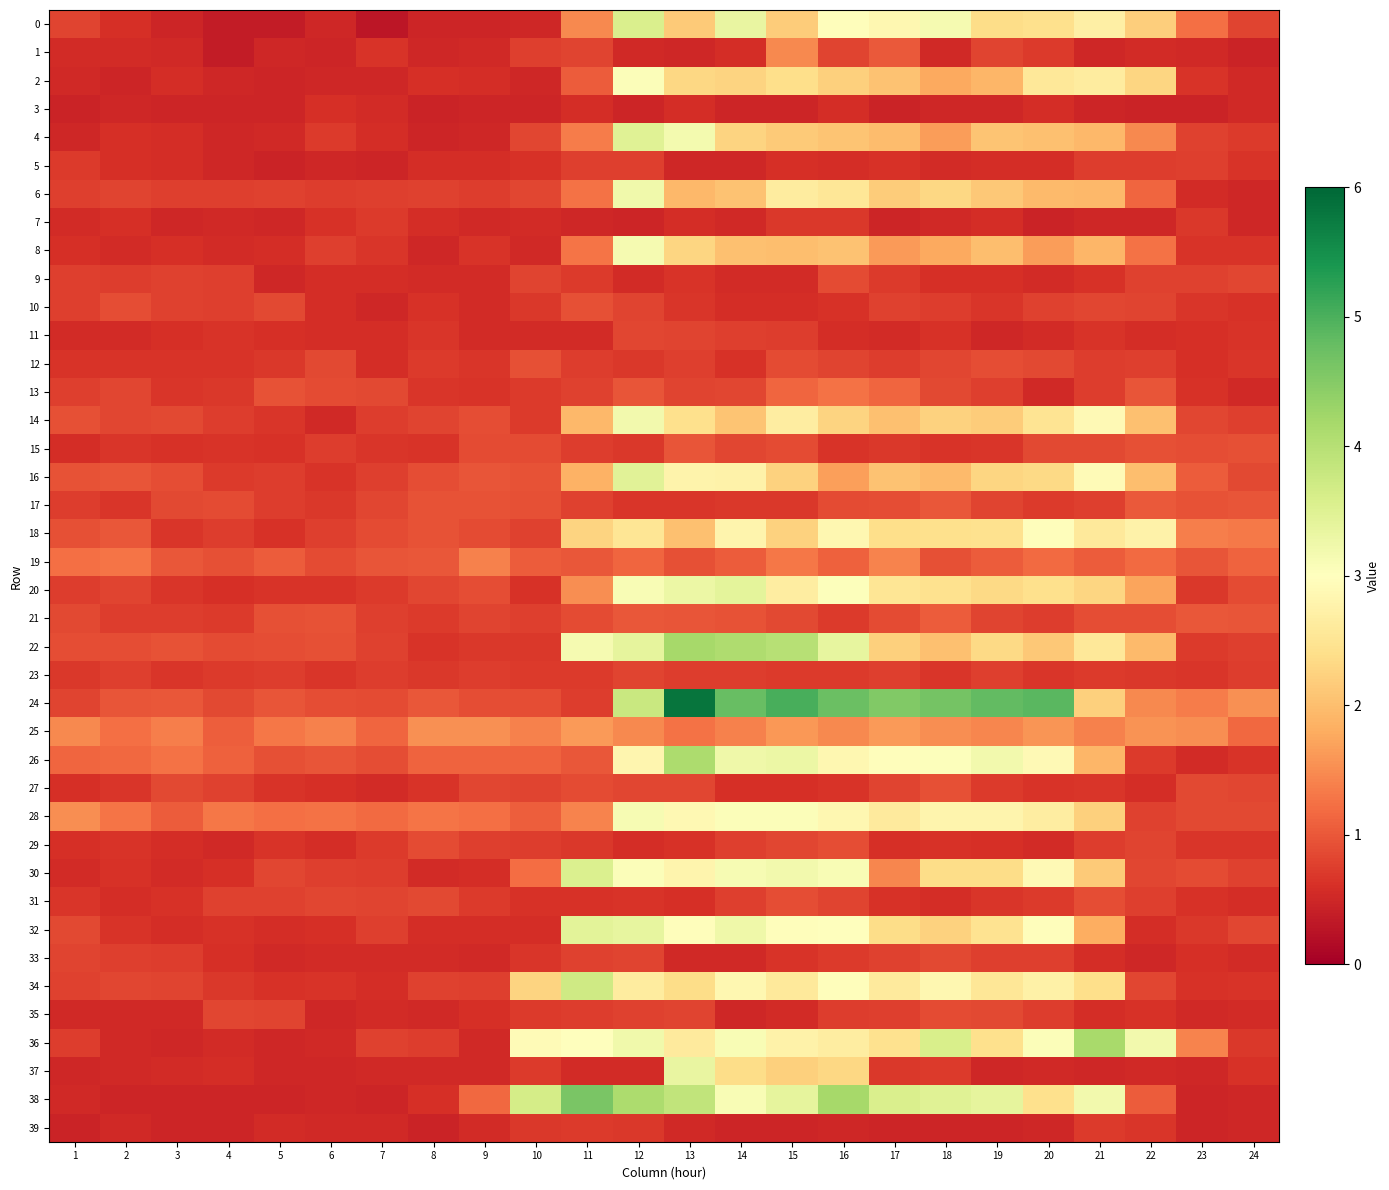

Reading left to right, transcribe all the data shown in this chart.

0: 1=0.8	2=0.6	3=0.5	4=0.4	5=0.4	6=0.5	7=0.3	8=0.5	9=0.5	10=0.5	11=1.5	12=3.6	13=2.1	14=3.3	15=2.2	16=3.0	17=2.8	18=3.2	19=2.4	20=2.4	21=2.7	22=2.2	23=1.2	24=0.8
1: 1=0.5	2=0.6	3=0.5	4=0.4	5=0.5	6=0.5	7=0.6	8=0.5	9=0.5	10=0.8	11=0.8	12=0.5	13=0.5	14=0.6	15=1.5	16=0.8	17=1.0	18=0.5	19=0.8	20=0.7	21=0.5	22=0.6	23=0.5	24=0.4
2: 1=0.5	2=0.5	3=0.6	4=0.5	5=0.5	6=0.5	7=0.5	8=0.6	9=0.6	10=0.5	11=1.0	12=3.0	13=2.3	14=2.3	15=2.4	16=2.2	17=2.0	18=1.8	19=1.9	20=2.6	21=2.6	22=2.3	23=0.6	24=0.5
3: 1=0.5	2=0.5	3=0.5	4=0.5	5=0.5	6=0.6	7=0.5	8=0.5	9=0.5	10=0.5	11=0.6	12=0.5	13=0.6	14=0.5	15=0.5	16=0.6	17=0.5	18=0.5	19=0.5	20=0.6	21=0.5	22=0.4	23=0.5	24=0.5
4: 1=0.5	2=0.6	3=0.6	4=0.5	5=0.5	6=0.7	7=0.6	8=0.5	9=0.5	10=0.8	11=1.4	12=3.5	13=3.2	14=2.3	15=2.1	16=2.1	17=2.0	18=1.7	19=2.1	20=2.0	21=1.9	22=1.5	23=0.8	24=0.7
5: 1=0.7	2=0.6	3=0.6	4=0.5	5=0.5	6=0.5	7=0.5	8=0.6	9=0.6	10=0.6	11=0.8	12=0.8	13=0.5	14=0.5	15=0.6	16=0.6	17=0.6	18=0.5	19=0.6	20=0.6	21=0.7	22=0.7	23=0.8	24=0.6
6: 1=0.8	2=0.8	3=0.8	4=0.8	5=0.8	6=0.7	7=0.8	8=0.8	9=0.7	10=0.8	11=1.3	12=3.2	13=1.9	14=2.1	15=2.6	16=2.5	17=2.2	18=2.3	19=2.1	20=2.0	21=1.9	22=1.1	23=0.6	24=0.5
7: 1=0.5	2=0.6	3=0.5	4=0.5	5=0.5	6=0.6	7=0.7	8=0.6	9=0.5	10=0.6	11=0.5	12=0.5	13=0.6	14=0.5	15=0.7	16=0.7	17=0.5	18=0.5	19=0.6	20=0.5	21=0.5	22=0.5	23=0.7	24=0.5
8: 1=0.6	2=0.6	3=0.6	4=0.5	5=0.6	6=0.8	7=0.7	8=0.5	9=0.6	10=0.5	11=1.3	12=3.1	13=2.3	14=2.0	15=2.0	16=2.1	17=1.6	18=1.8	19=2.0	20=1.7	21=1.9	22=1.2	23=0.6	24=0.6
9: 1=0.8	2=0.7	3=0.8	4=0.8	5=0.5	6=0.6	7=0.6	8=0.6	9=0.6	10=0.8	11=0.7	12=0.6	13=0.6	14=0.5	15=0.6	16=0.9	17=0.7	18=0.6	19=0.6	20=0.5	21=0.6	22=0.8	23=0.8	24=0.8
10: 1=0.8	2=0.9	3=0.8	4=0.8	5=0.9	6=0.6	7=0.5	8=0.6	9=0.5	10=0.7	11=0.9	12=0.8	13=0.7	14=0.6	15=0.6	16=0.6	17=0.8	18=0.7	19=0.7	20=0.8	21=0.8	22=0.8	23=0.7	24=0.6
11: 1=0.5	2=0.5	3=0.6	4=0.6	5=0.6	6=0.6	7=0.6	8=0.7	9=0.5	10=0.6	11=0.5	12=0.8	13=0.8	14=0.8	15=0.7	16=0.6	17=0.5	18=0.6	19=0.5	20=0.5	21=0.6	22=0.6	23=0.6	24=0.6
12: 1=0.7	2=0.6	3=0.6	4=0.6	5=0.7	6=0.9	7=0.6	8=0.7	9=0.7	10=0.9	11=0.7	12=0.7	13=0.8	14=0.6	15=0.9	16=0.8	17=0.7	18=0.8	19=0.9	20=0.9	21=0.7	22=0.8	23=0.6	24=0.7
13: 1=0.8	2=0.8	3=0.7	4=0.7	5=1.0	6=0.9	7=0.9	8=0.7	9=0.7	10=0.7	11=0.8	12=1.0	13=0.8	14=0.8	15=1.1	16=1.2	17=1.1	18=0.9	19=0.8	20=0.5	21=0.7	22=1.0	23=0.6	24=0.5
14: 1=0.9	2=0.8	3=0.9	4=0.7	5=0.7	6=0.5	7=0.7	8=0.8	9=0.9	10=0.7	11=1.9	12=3.2	13=2.4	14=2.1	15=2.7	16=2.3	17=2.0	18=2.2	19=2.2	20=2.5	21=2.9	22=2.0	23=0.8	24=0.8
15: 1=0.6	2=0.7	3=0.6	4=0.6	5=0.6	6=0.7	7=0.7	8=0.6	9=0.9	10=0.9	11=0.7	12=0.7	13=1.0	14=0.8	15=0.9	16=0.7	17=0.7	18=0.6	19=0.7	20=0.8	21=0.9	22=0.9	23=0.9	24=0.9
16: 1=0.9	2=1.0	3=0.9	4=0.7	5=0.7	6=0.6	7=0.8	8=0.9	9=1.0	10=1.0	11=1.9	12=3.5	13=2.8	14=2.8	15=2.2	16=1.7	17=2.1	18=1.9	19=2.3	20=2.3	21=2.9	22=2.0	23=1.1	24=0.9
17: 1=0.7	2=0.7	3=0.9	4=0.9	5=0.7	6=0.7	7=0.8	8=0.9	9=0.9	10=0.9	11=0.8	12=0.7	13=0.7	14=0.7	15=0.7	16=0.9	17=0.9	18=1.0	19=0.8	20=0.7	21=0.8	22=1.0	23=0.9	24=1.0
18: 1=0.9	2=1.0	3=0.7	4=0.7	5=0.6	6=0.8	7=0.9	8=1.0	9=0.9	10=0.8	11=2.3	12=2.5	13=2.0	14=2.8	15=2.2	16=2.8	17=2.4	18=2.4	19=2.5	20=3.0	21=2.6	22=2.8	23=1.4	24=1.3
19: 1=1.2	2=1.3	3=1.0	4=0.9	5=1.1	6=0.9	7=1.0	8=1.0	9=1.4	10=1.0	11=1.0	12=1.1	13=0.9	14=1.0	15=1.3	16=1.1	17=1.4	18=0.9	19=1.0	20=1.2	21=1.0	22=1.2	23=1.0	24=1.1
20: 1=0.7	2=0.8	3=0.7	4=0.6	5=0.7	6=0.6	7=0.7	8=0.8	9=0.9	10=0.6	11=1.5	12=3.1	13=3.3	14=3.4	15=2.7	16=3.0	17=2.5	18=2.4	19=2.3	20=2.4	21=2.3	22=1.7	23=0.7	24=0.9
21: 1=0.9	2=0.7	3=0.7	4=0.7	5=0.9	6=1.0	7=0.8	8=0.7	9=0.8	10=0.8	11=0.9	12=1.0	13=1.0	14=0.9	15=0.8	16=0.7	17=0.9	18=1.0	19=0.8	20=0.7	21=0.9	22=0.9	23=1.0	24=1.0
22: 1=0.9	2=0.9	3=1.0	4=0.9	5=0.9	6=0.9	7=0.8	8=0.7	9=0.7	10=0.7	11=3.1	12=3.4	13=4.2	14=4.1	15=4.0	16=3.4	17=2.2	18=2.0	19=2.3	20=2.1	21=2.6	22=2.0	23=0.7	24=0.8
23: 1=0.7	2=0.8	3=0.7	4=0.7	5=0.7	6=0.7	7=0.7	8=0.7	9=0.7	10=0.7	11=0.7	12=0.8	13=0.7	14=0.7	15=0.7	16=0.7	17=0.8	18=0.7	19=0.8	20=0.7	21=0.7	22=0.7	23=0.7	24=0.7
24: 1=0.8	2=1.0	3=1.0	4=0.9	5=1.0	6=0.9	7=0.9	8=1.0	9=0.9	10=0.9	11=0.7	12=3.8	13=5.8	14=4.8	15=5.0	16=4.7	17=4.5	18=4.6	19=4.8	20=4.9	21=2.2	22=1.5	23=1.3	24=1.5
25: 1=1.5	2=1.2	3=1.4	4=1.1	5=1.3	6=1.4	7=1.1	8=1.5	9=1.5	10=1.4	11=1.6	12=1.5	13=1.3	14=1.4	15=1.6	16=1.5	17=1.6	18=1.5	19=1.4	20=1.6	21=1.4	22=1.6	23=1.5	24=1.2
26: 1=1.1	2=1.2	3=1.3	4=1.1	5=0.9	6=1.0	7=0.9	8=1.1	9=1.1	10=1.1	11=1.0	12=2.8	13=4.1	14=3.2	15=3.3	16=2.8	17=3.0	18=3.0	19=3.2	20=2.9	21=1.9	22=0.7	23=0.6	24=0.6
27: 1=0.6	2=0.7	3=0.9	4=0.8	5=0.6	6=0.6	7=0.5	8=0.6	9=0.8	10=0.8	11=0.9	12=0.8	13=0.8	14=0.6	15=0.6	16=0.7	17=0.8	18=0.9	19=0.7	20=0.6	21=0.7	22=0.6	23=0.8	24=0.8
28: 1=1.5	2=1.3	3=1.0	4=1.3	5=1.2	6=1.3	7=1.2	8=1.3	9=1.2	10=1.1	11=1.4	12=3.1	13=2.9	14=3.1	15=3.1	16=2.8	17=2.6	18=2.8	19=2.8	20=2.7	21=2.2	22=0.8	23=0.9	24=0.8
29: 1=0.6	2=0.6	3=0.6	4=0.5	5=0.6	6=0.6	7=0.7	8=0.9	9=0.8	10=0.7	11=0.7	12=0.6	13=0.6	14=0.8	15=0.8	16=0.9	17=0.6	18=0.6	19=0.6	20=0.5	21=0.7	22=0.8	23=0.7	24=0.7
30: 1=0.6	2=0.6	3=0.6	4=0.6	5=0.8	6=0.8	7=0.7	8=0.6	9=0.6	10=1.2	11=3.6	12=3.0	13=2.8	14=3.1	15=3.2	16=3.1	17=1.5	18=2.4	19=2.4	20=2.9	21=2.1	22=0.8	23=0.9	24=0.8
31: 1=0.7	2=0.6	3=0.6	4=0.8	5=0.8	6=0.8	7=0.8	8=0.9	9=0.7	10=0.6	11=0.6	12=0.6	13=0.6	14=0.8	15=0.9	16=0.8	17=0.6	18=0.6	19=0.7	20=0.7	21=0.9	22=0.8	23=0.6	24=0.6
32: 1=0.9	2=0.7	3=0.6	4=0.6	5=0.6	6=0.6	7=0.8	8=0.6	9=0.6	10=0.6	11=3.4	12=3.4	13=3.0	14=3.2	15=3.0	16=3.0	17=2.4	18=2.2	19=2.5	20=3.0	21=1.8	22=0.6	23=0.7	24=0.8
33: 1=0.8	2=0.8	3=0.7	4=0.6	5=0.5	6=0.6	7=0.6	8=0.5	9=0.5	10=0.7	11=0.8	12=0.8	13=0.5	14=0.5	15=0.6	16=0.7	17=0.8	18=0.9	19=0.8	20=0.8	21=0.6	22=0.5	23=0.6	24=0.6
34: 1=0.8	2=0.8	3=0.8	4=0.7	5=0.6	6=0.7	7=0.6	8=0.8	9=0.8	10=2.3	11=3.7	12=2.6	13=2.4	14=2.9	15=2.6	16=3.0	17=2.6	18=2.9	19=2.5	20=2.7	21=2.4	22=0.8	23=0.6	24=0.6
35: 1=0.5	2=0.5	3=0.5	4=0.8	5=0.8	6=0.5	7=0.5	8=0.5	9=0.6	10=0.7	11=0.7	12=0.8	13=0.8	14=0.5	15=0.6	16=0.7	17=0.8	18=0.9	19=0.9	20=0.7	21=0.6	22=0.6	23=0.5	24=0.5
36: 1=0.7	2=0.5	3=0.5	4=0.5	5=0.5	6=0.5	7=0.8	8=0.7	9=0.5	10=2.9	11=3.0	12=3.2	13=2.6	14=3.1	15=2.7	16=2.7	17=2.5	18=3.6	19=2.4	20=3.0	21=4.2	22=3.2	23=1.4	24=0.7
37: 1=0.5	2=0.5	3=0.6	4=0.6	5=0.5	6=0.5	7=0.5	8=0.5	9=0.5	10=0.7	11=0.5	12=0.6	13=3.3	14=2.4	15=2.2	16=2.3	17=0.7	18=0.7	19=0.5	20=0.5	21=0.5	22=0.5	23=0.5	24=0.6
38: 1=0.5	2=0.5	3=0.5	4=0.5	5=0.5	6=0.5	7=0.5	8=0.6	9=1.2	10=3.7	11=4.6	12=4.1	13=3.9	14=3.1	15=3.4	16=4.2	17=3.6	18=3.5	19=3.4	20=2.4	21=3.2	22=1.0	23=0.5	24=0.5
39: 1=0.5	2=0.5	3=0.5	4=0.5	5=0.6	6=0.5	7=0.5	8=0.5	9=0.6	10=0.7	11=0.7	12=0.7	13=0.5	14=0.5	15=0.5	16=0.5	17=0.5	18=0.5	19=0.5	20=0.5	21=0.7	22=0.7	23=0.5	24=0.5